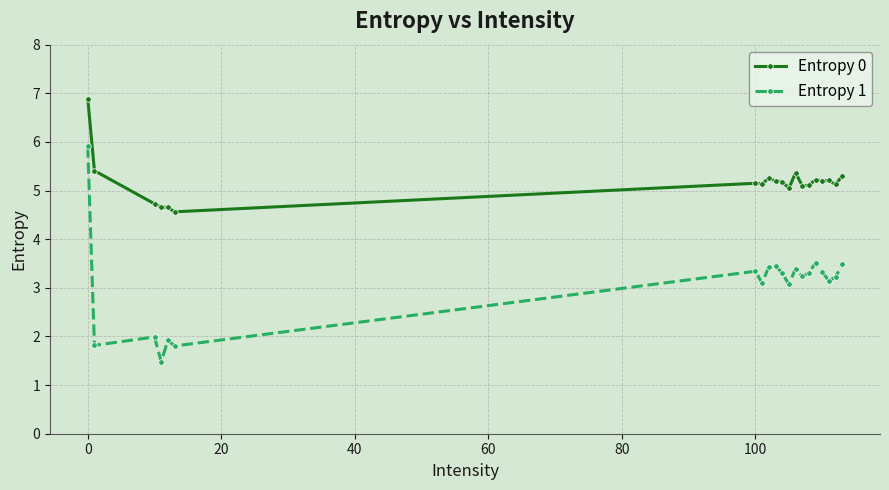

What is the lowest value of the Entropy 1 series?

1.5